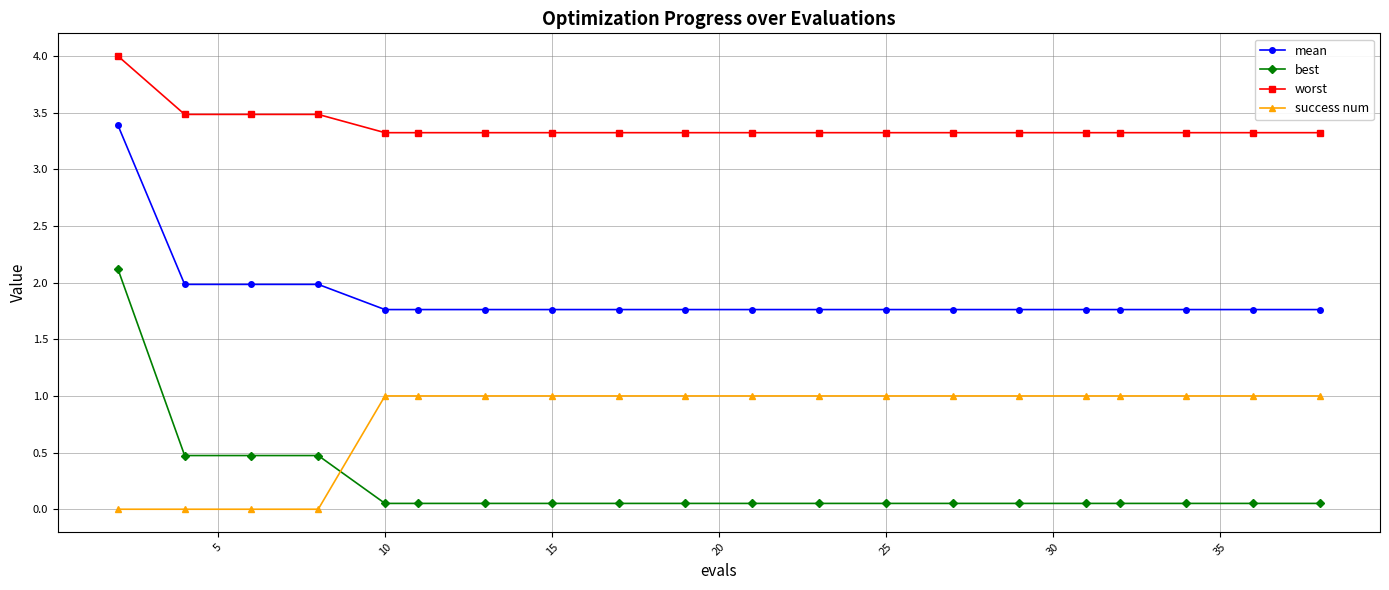

Which series has the widest spread of values?

best